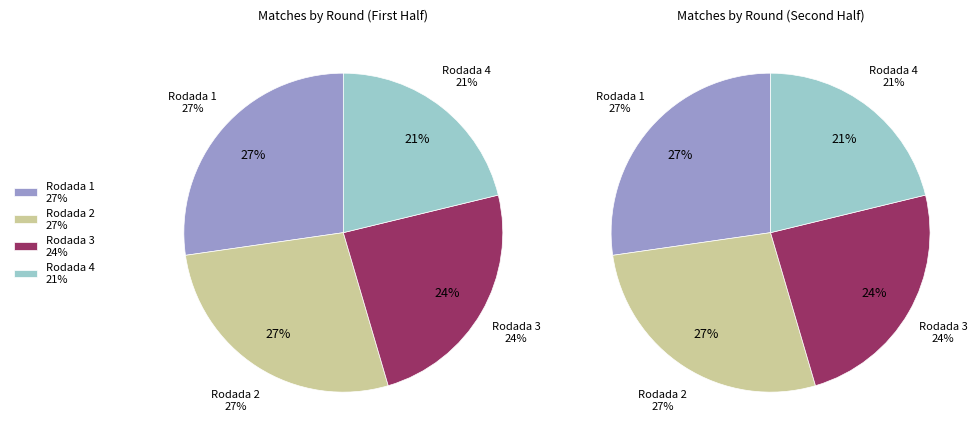

How many slices are in this pie chart?

4